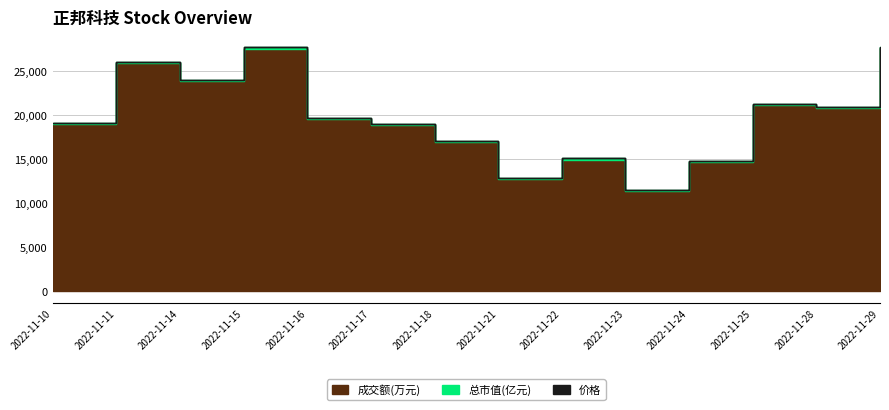

What are all the series names shown in the legend?

成交额(万元), 总市值(亿元), 价格